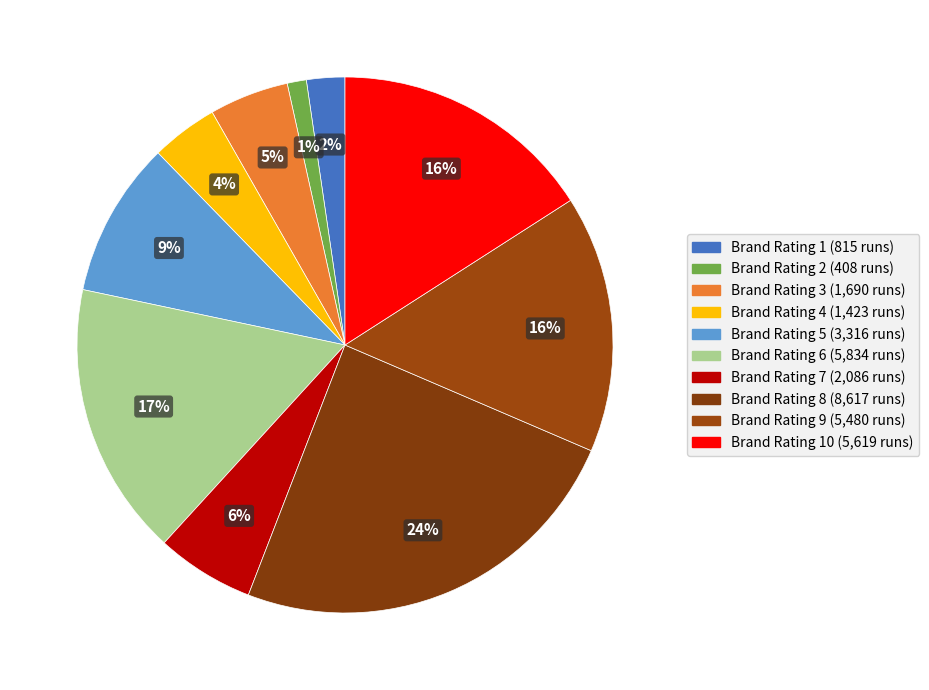

How many slices are in this pie chart?

10